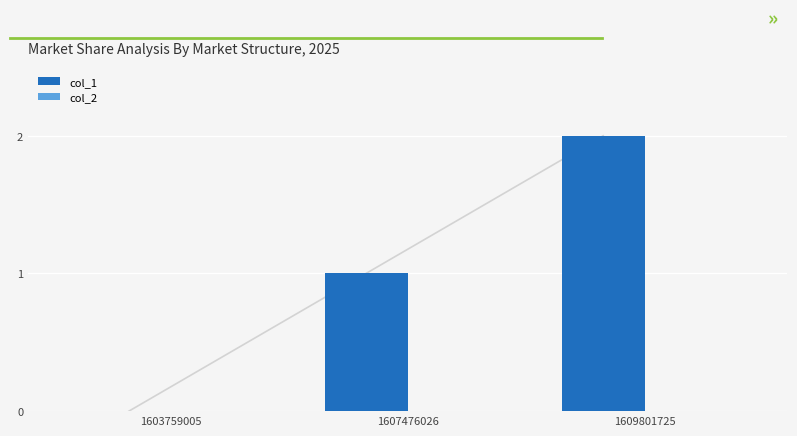

Count the number of categories in the chart.

3